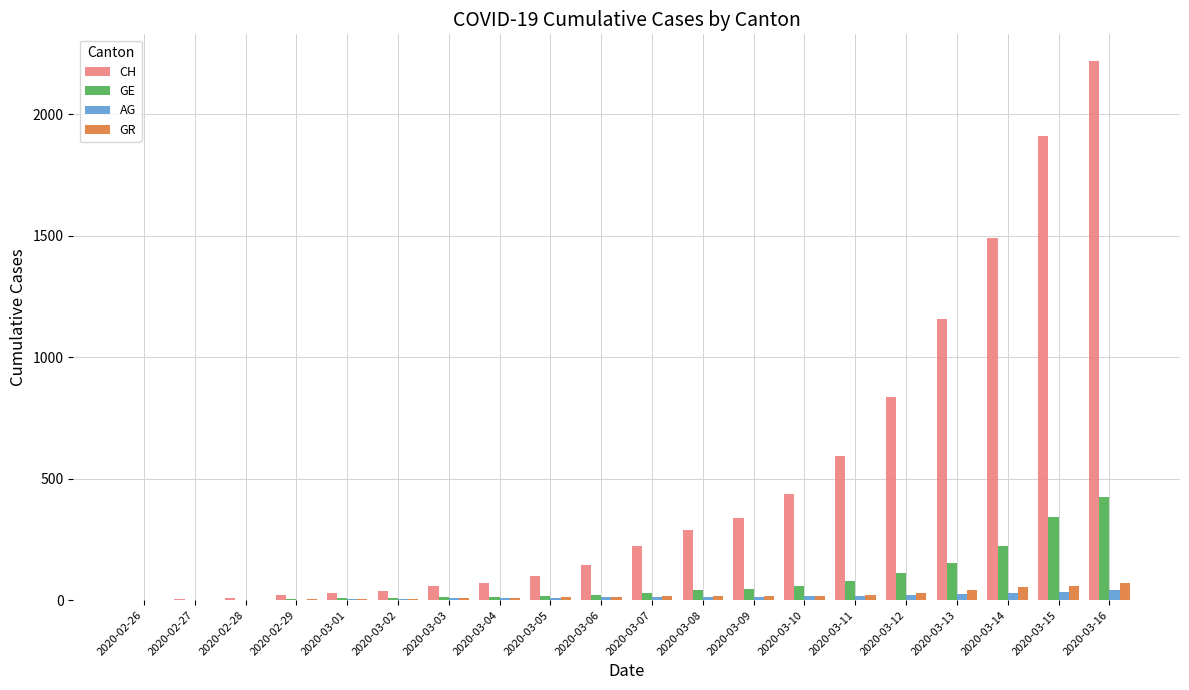

At which category is the sum across all series the highest?

2020-03-16